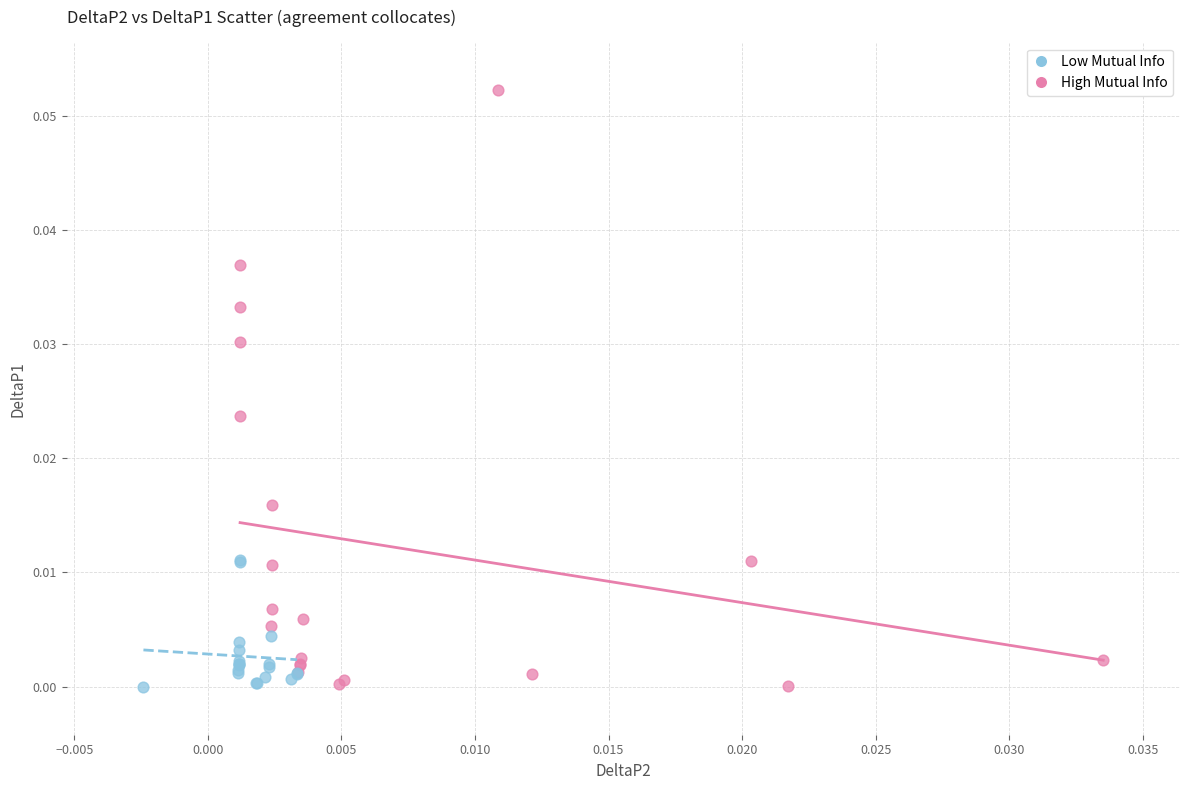

Which series has the largest Y range (max minus min)?

High Mutual Info